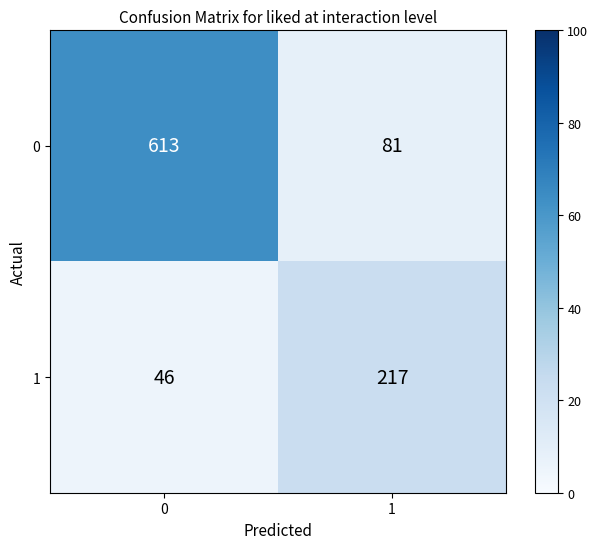

List the series in order of their peak value, highest first.

0, 1